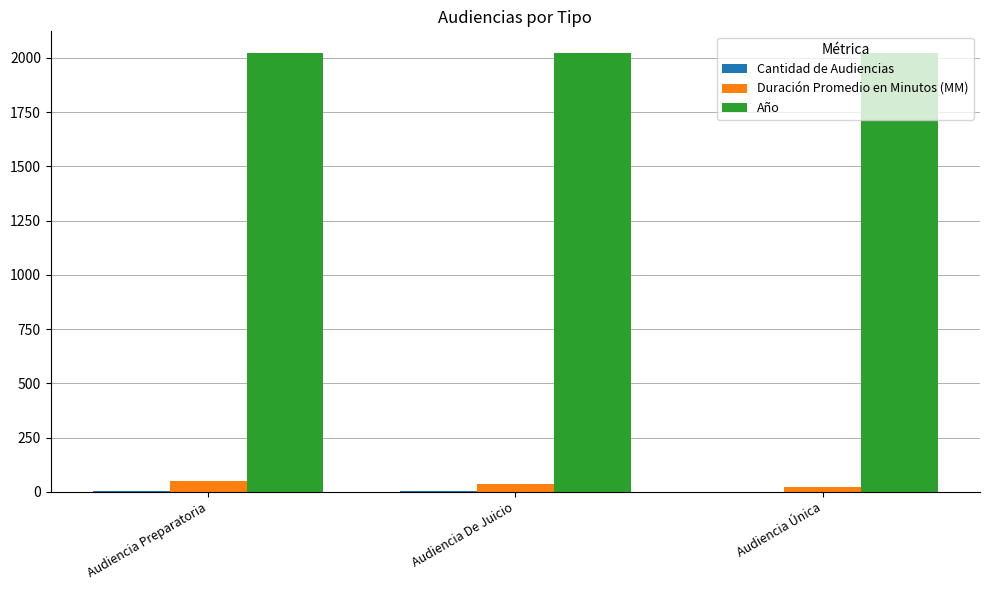

Is it true that Año equals 1104 at Audiencia De Juicio?

False